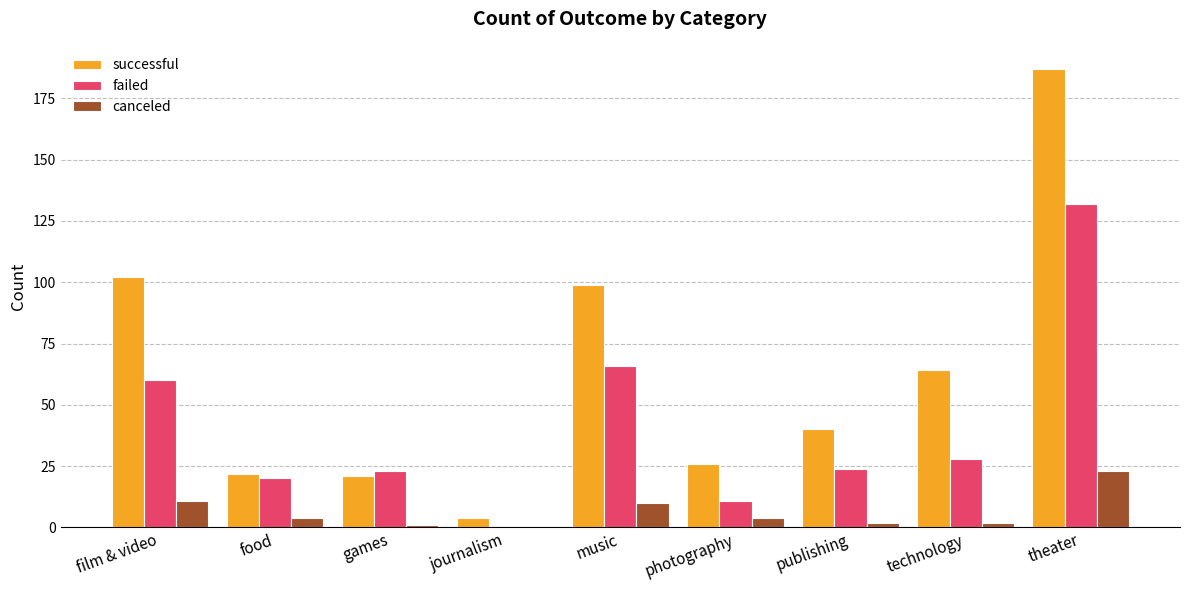

Reading left to right, list all the values displayed in this chart.

successful: 102	22	21	4	99	26	40	64	187
failed: 60	20	23	0	66	11	24	28	132
canceled: 11	4	1	0	10	4	2	2	23